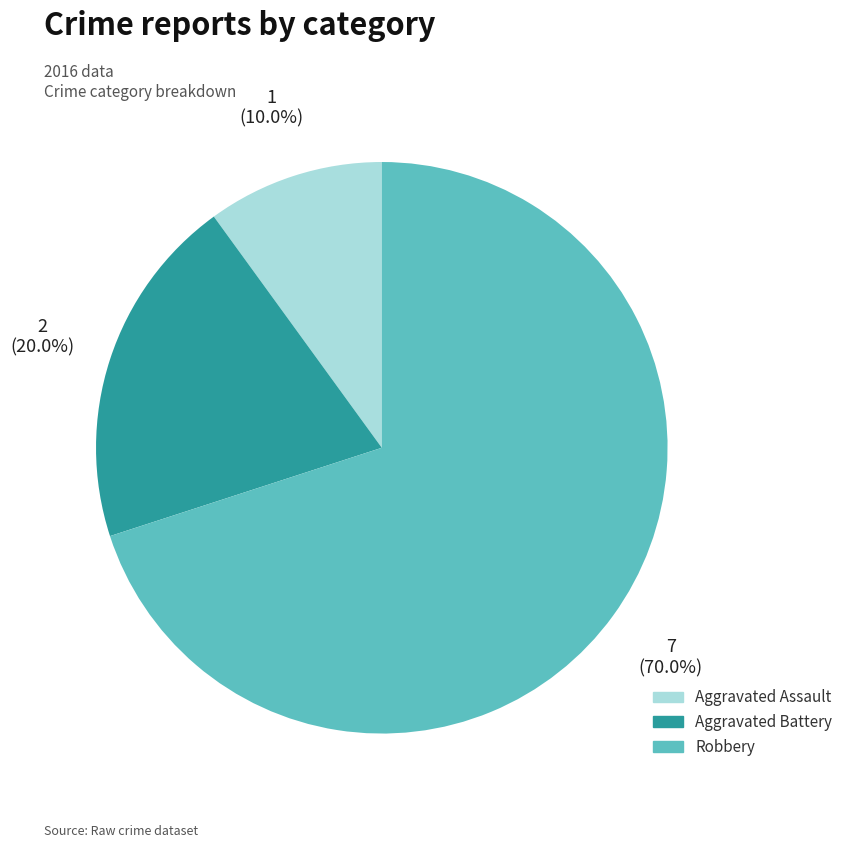

Count the number of slices in the pie.

3